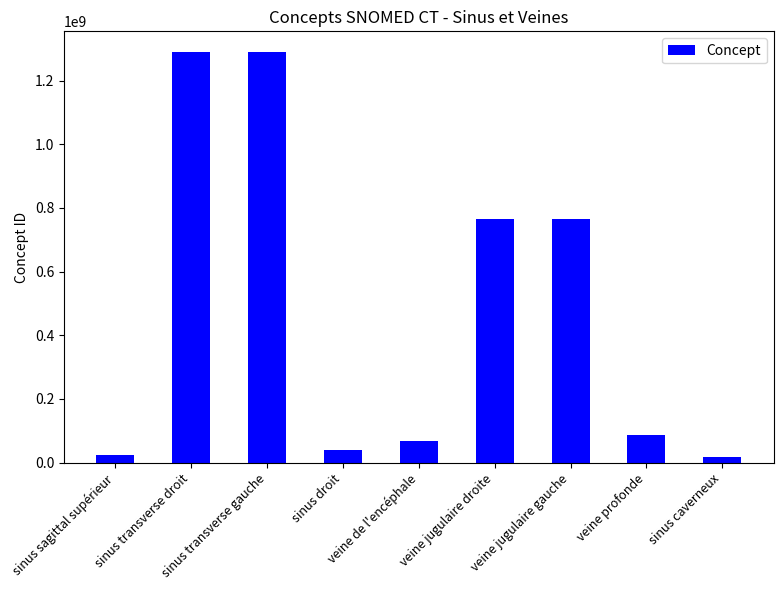

What is the greatest value displayed?

1290463001